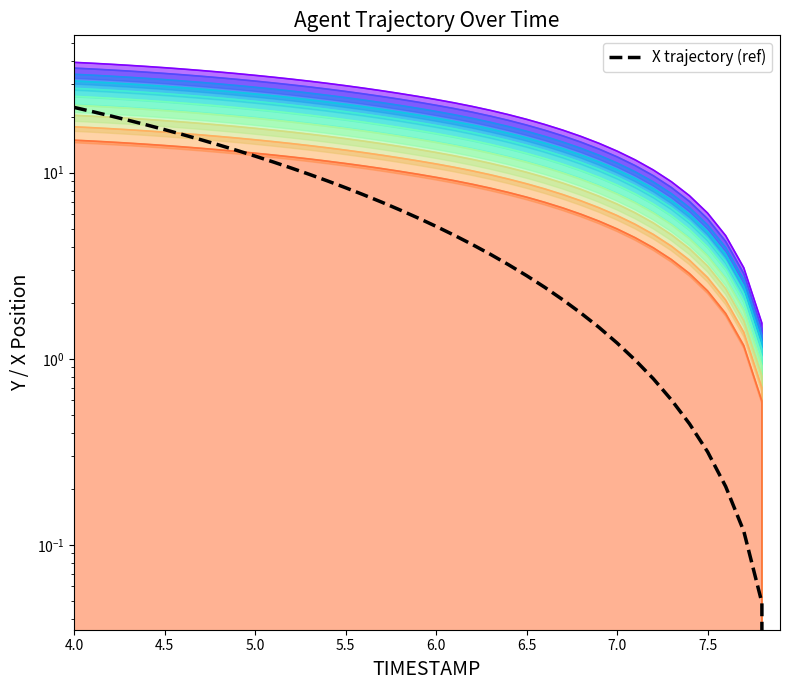

Is it true that Y equals 6.2 at 6.9?

False